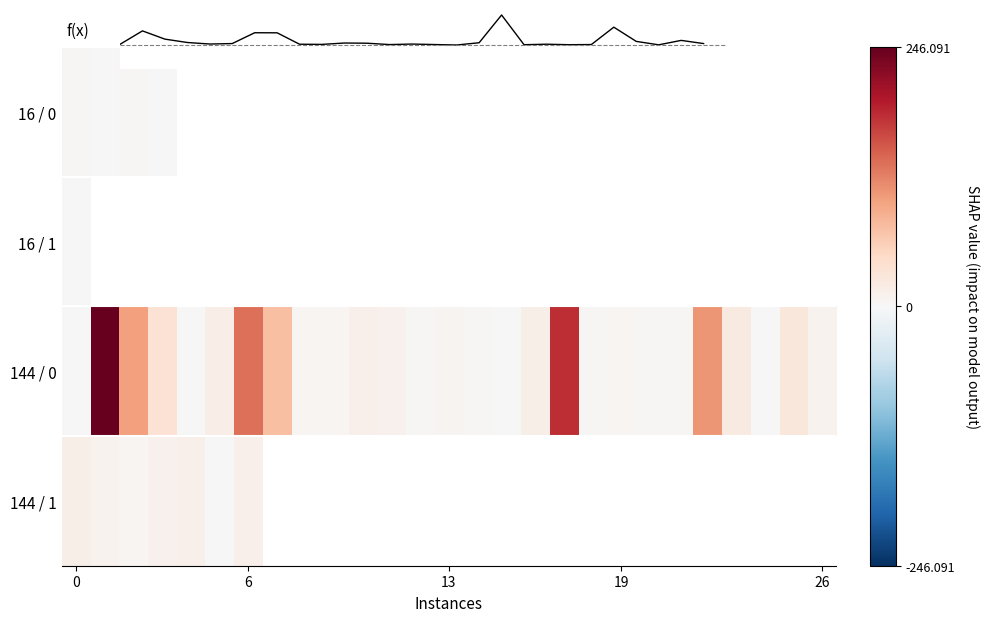

What is the highest value of the f(x) series?

0.9